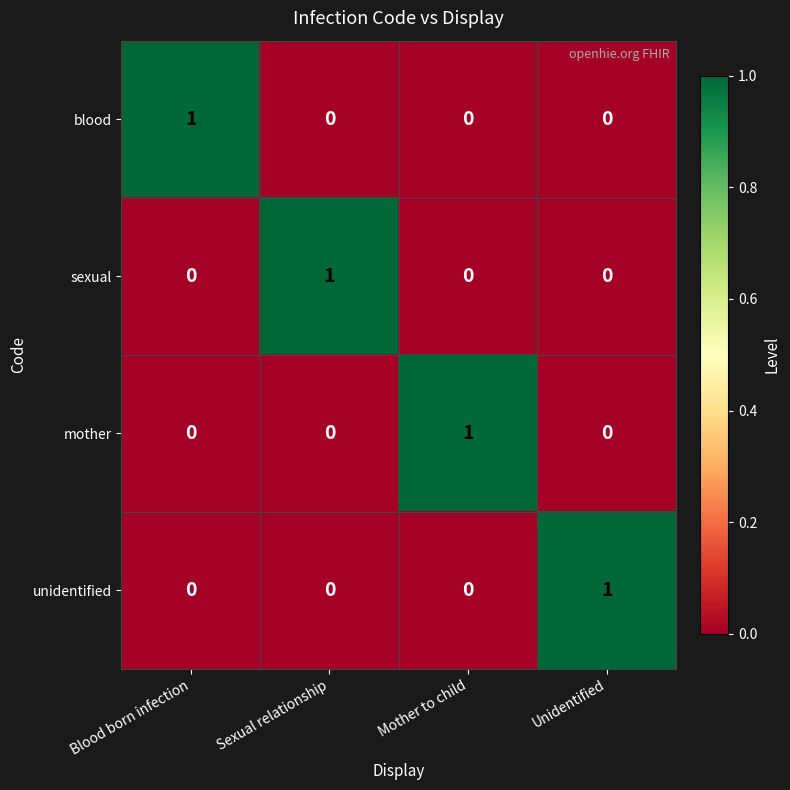

Reading right to left, list all the values displayed in this chart.

blood: 0	0	0	1
sexual: 0	0	1	0
mother: 0	1	0	0
unidentified: 1	0	0	0